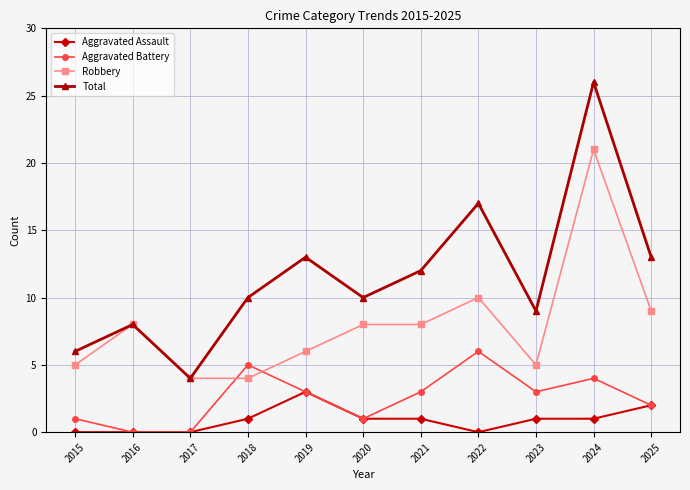

What is the difference between the maximum and minimum values in the Robbery series?

17